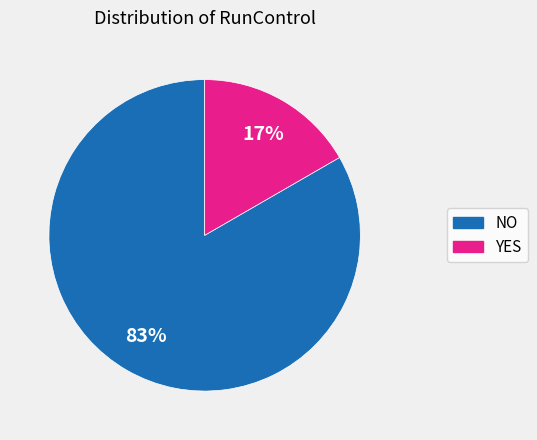

Count the number of slices in the pie.

2